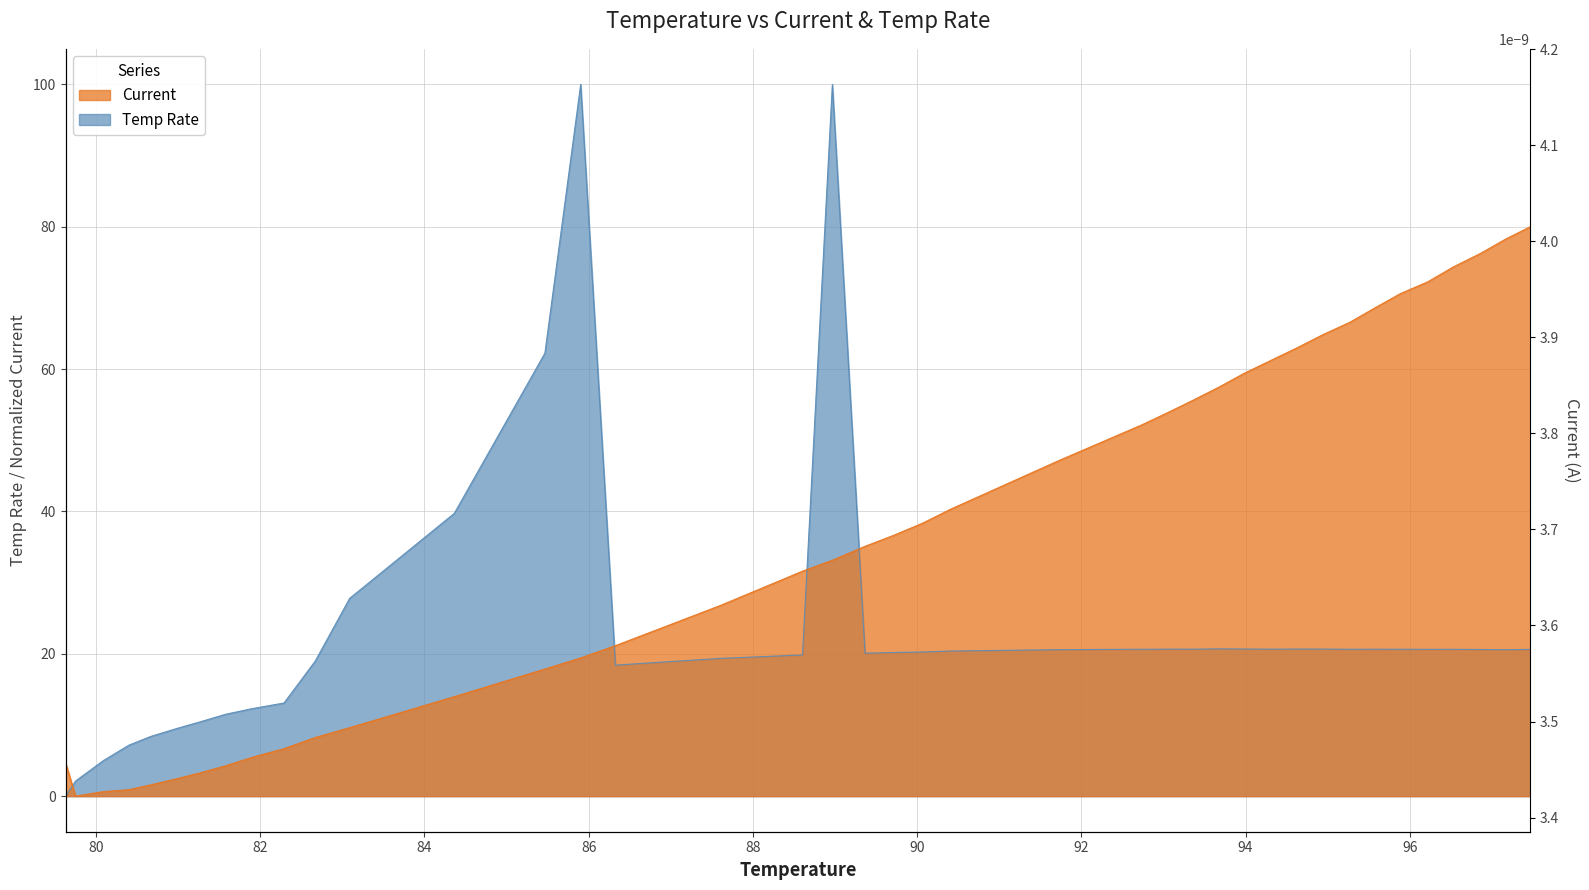

At which label does the data first exceed 36?

89.718